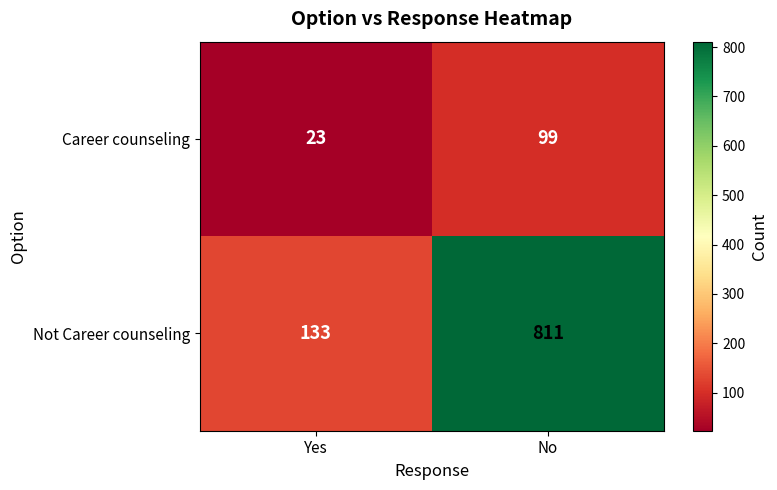

What is the highest value of the Not Career counseling series?

811